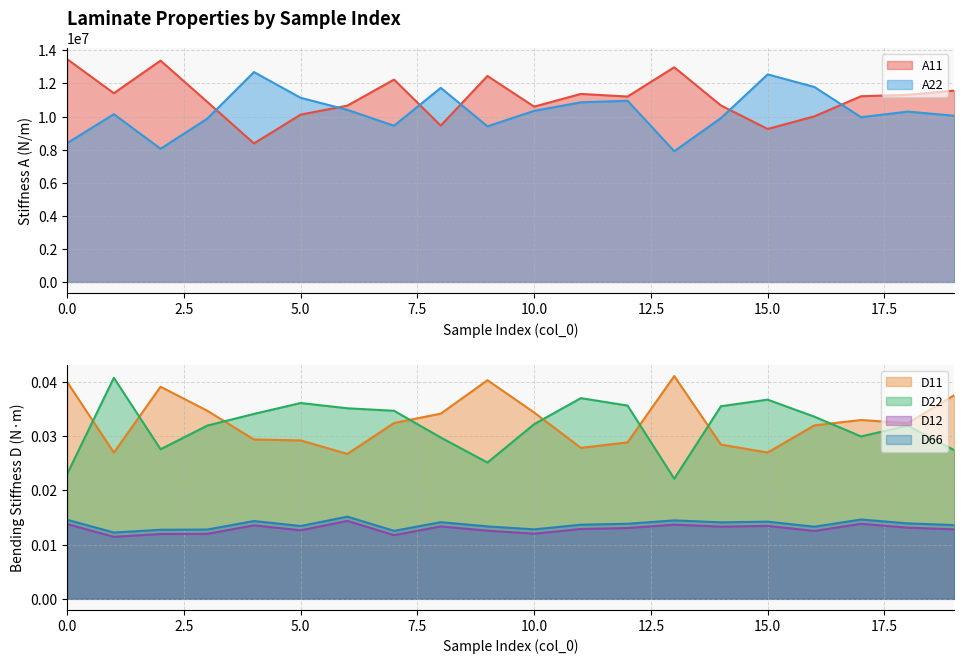

List the series in order of their peak value, highest first.

A11, A22, D11, D22, D66, D12